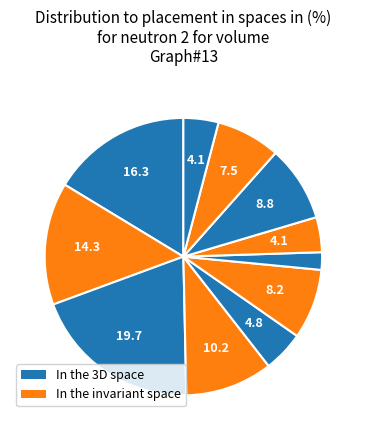

Count the number of slices in the pie.

11